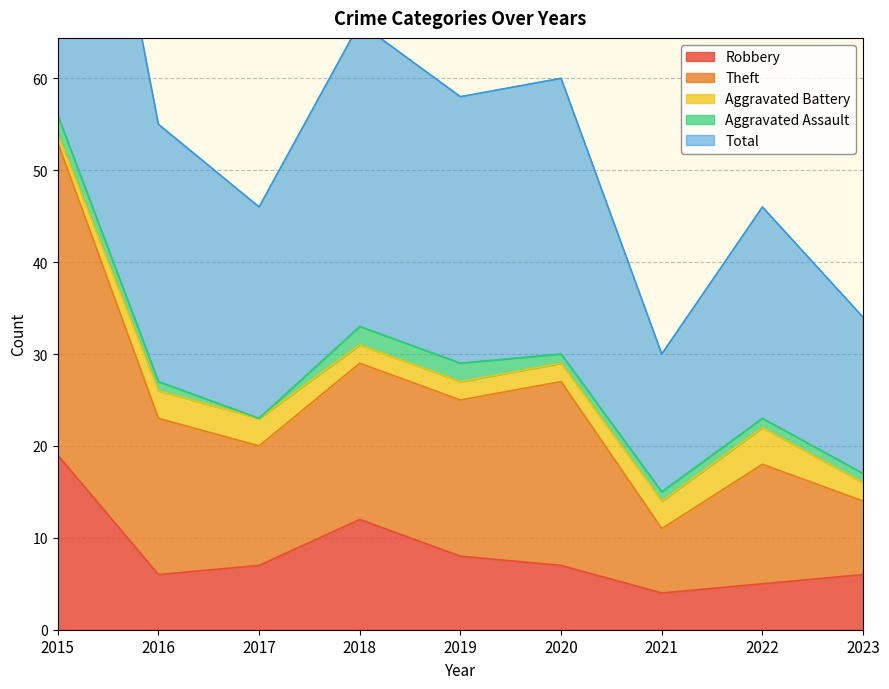

Rank the categories by Robbery value from highest to lowest.

2015, 2018, 2019, 2017, 2020, 2016, 2023, 2022, 2021